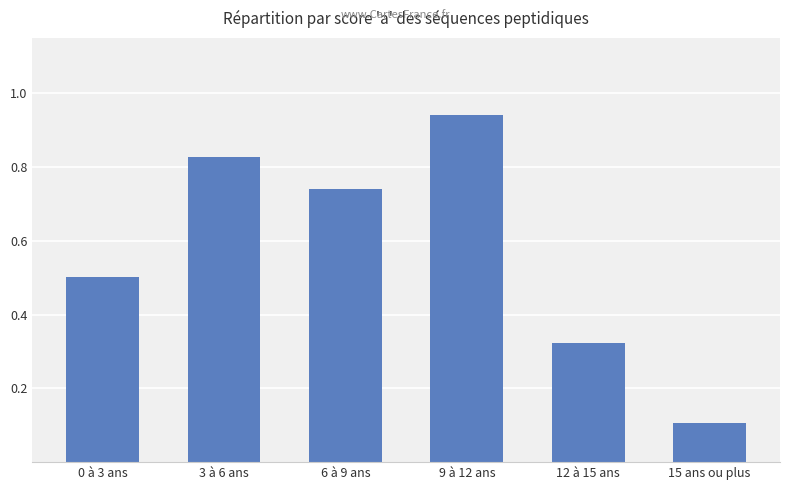

What is the difference between the maximum and second lowest values?

0.6